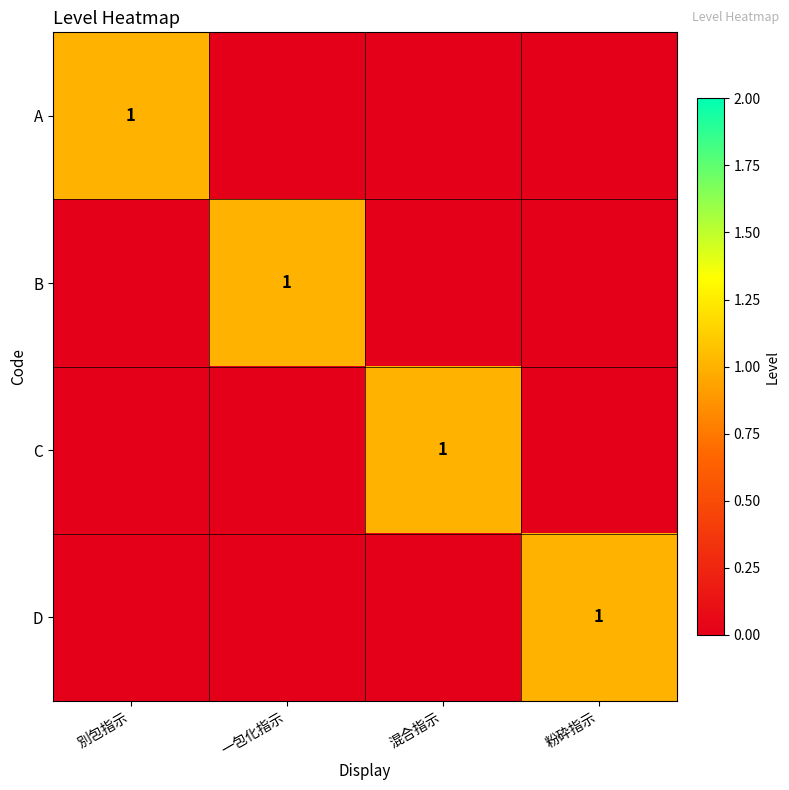

Is it true that C equals 2 at 混合指示?

False